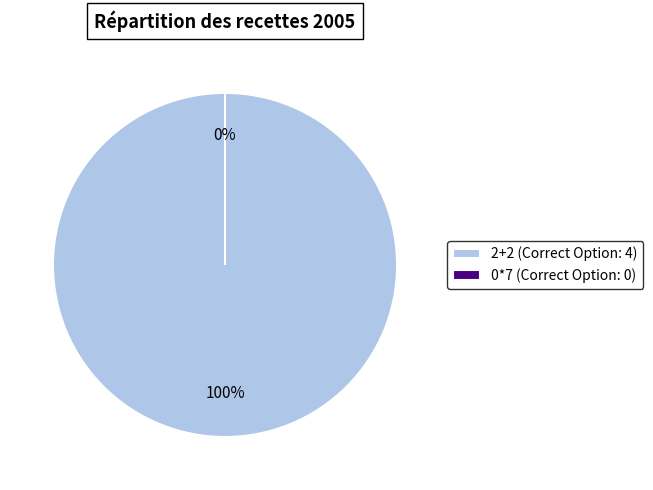

Does any single category account for the majority?

Yes